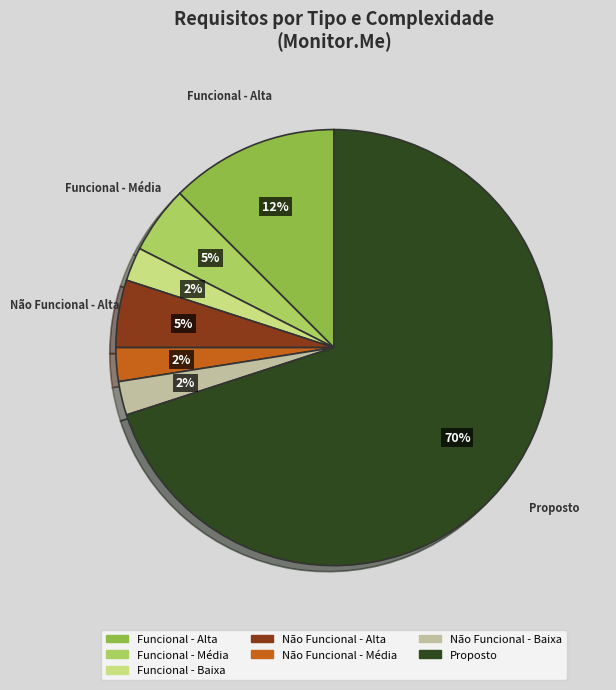

How many segments does this pie chart have?

7